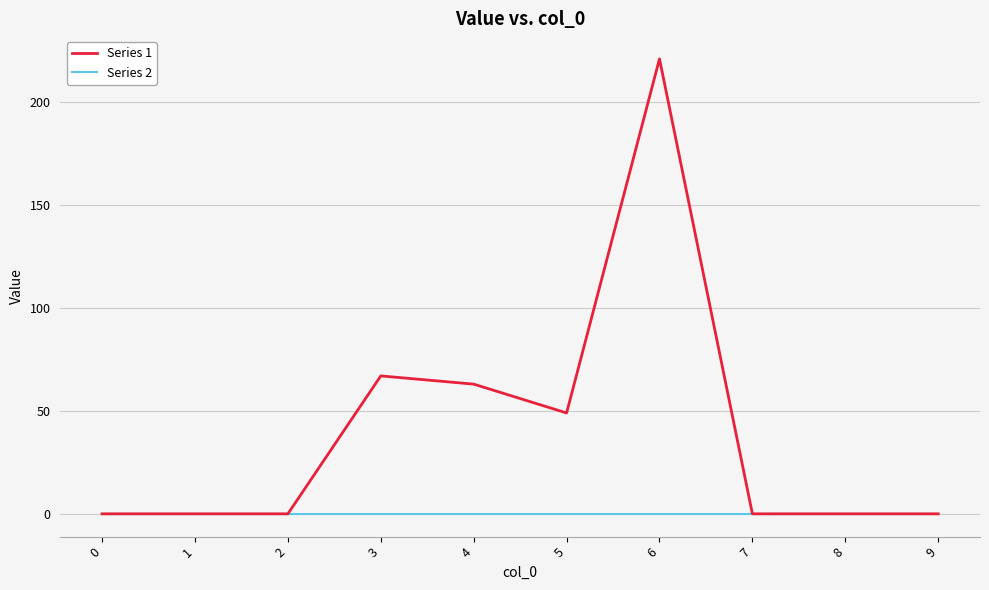

Rank the series at 6 from lowest to highest value.

Series 2, Series 1